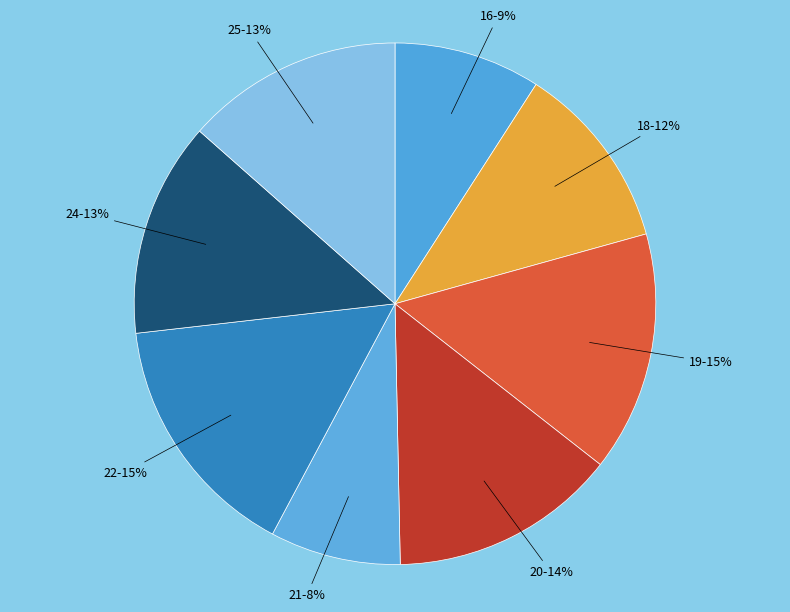

Do 19 and 18 together represent more than half of the pie?

No